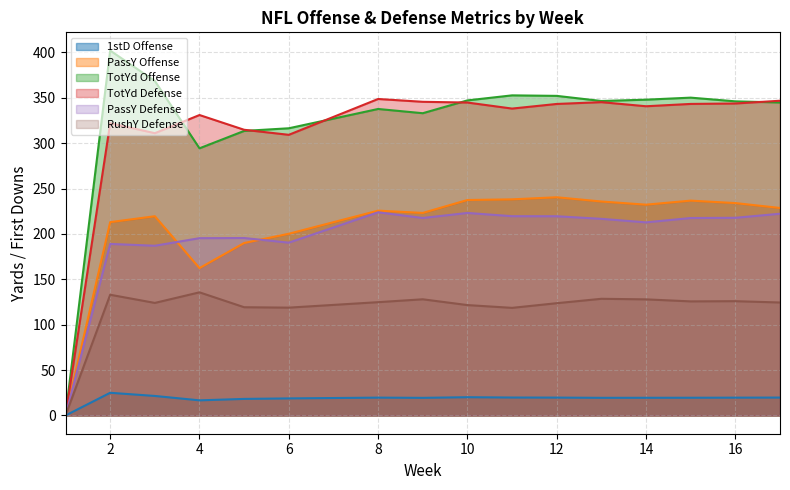

Is the value of PassY Defense at 13 greater than the value of PassY Offense at 3?

No